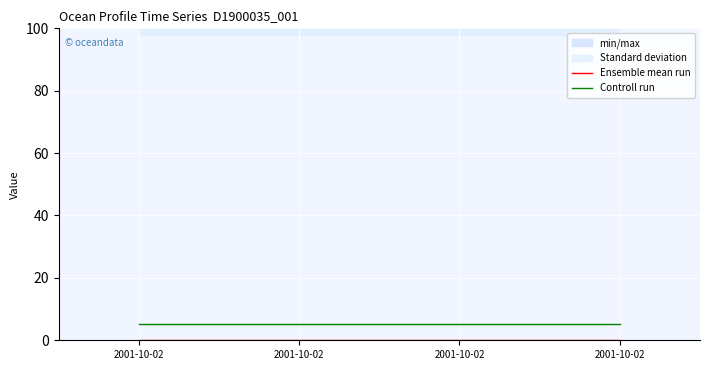

Read the Controll run value at 2001-10-02.

5.3